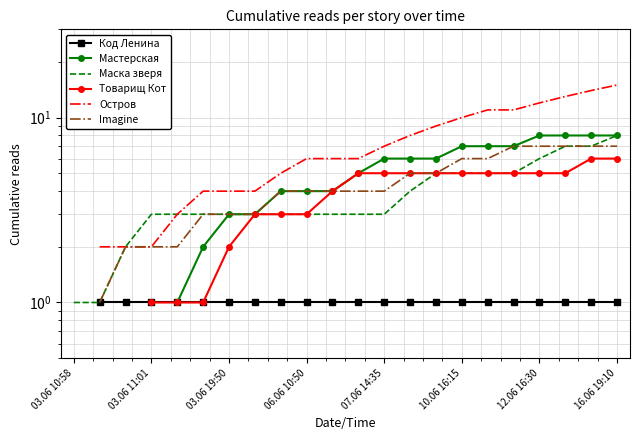

Is the value of Imagine at 21 greater than the value of Мастерская at 14?

Yes